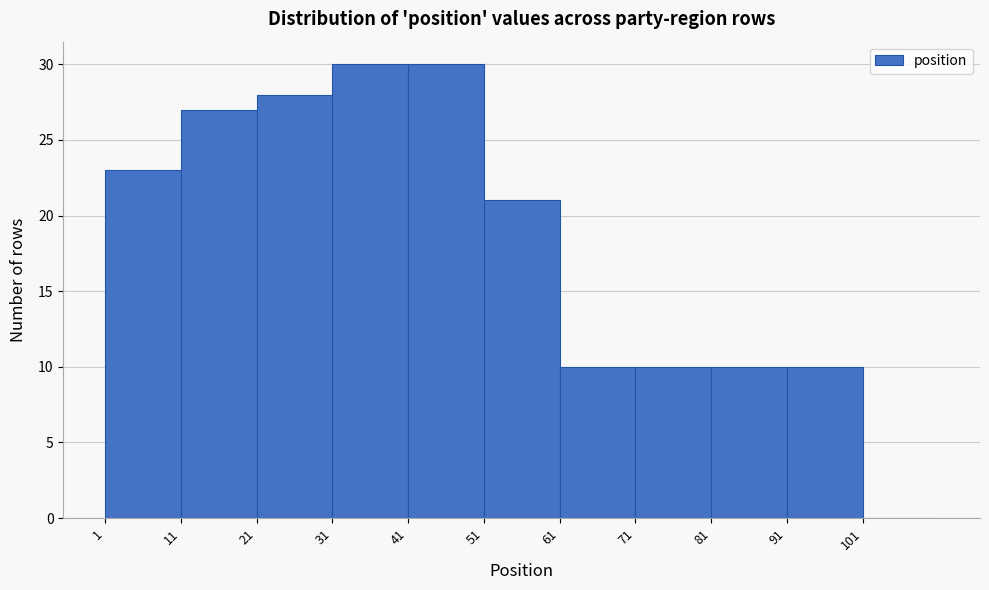

What is the height of the bar covering 91 to 101 on the x-axis? The values are not printed on the chart, so give them approximately, as read against the axis.

10